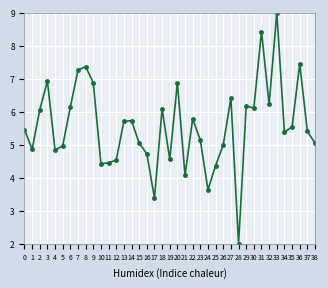

At which category does the chart reach its minimum across all series?

24